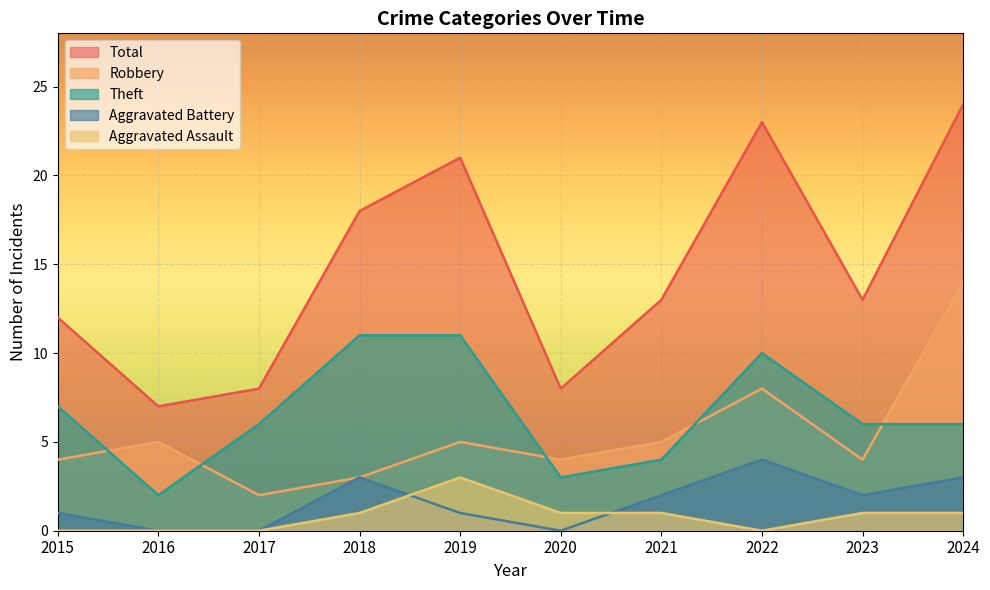

Does the chart display data point markers on the line(s)?

No